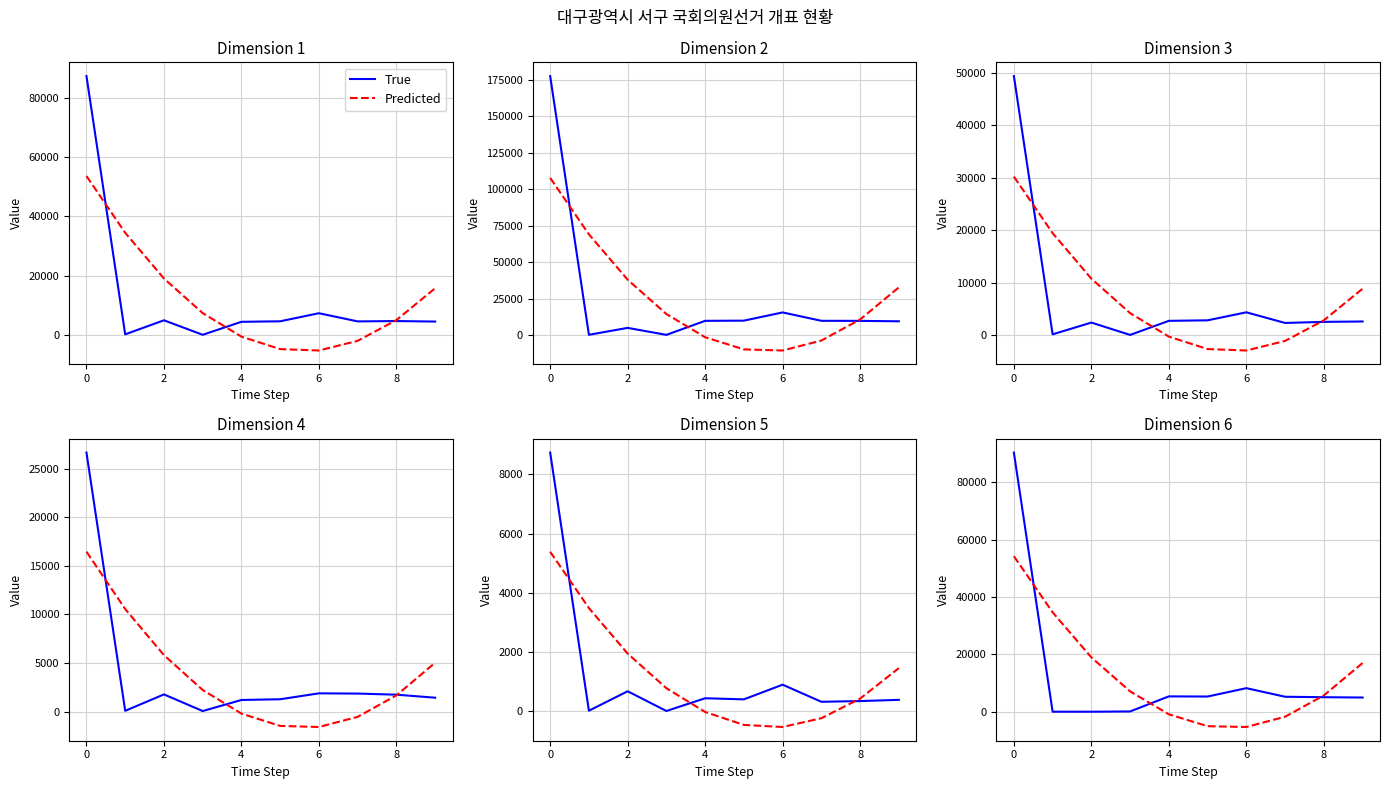

What is the difference between the True values at 8 and 5?

235.0